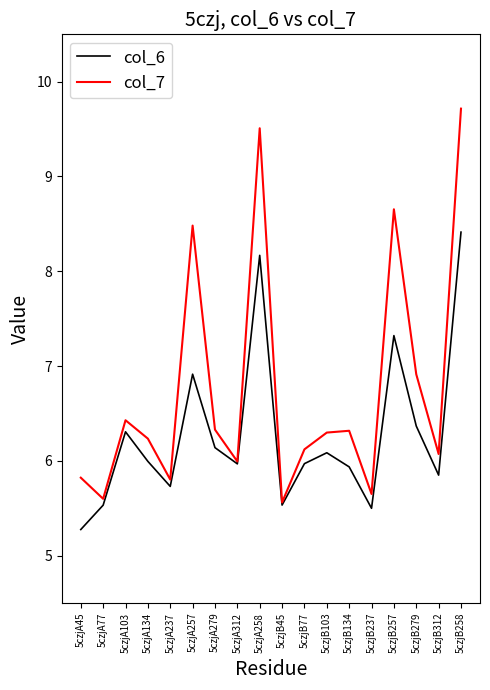

How many distinct data groups are displayed?

2